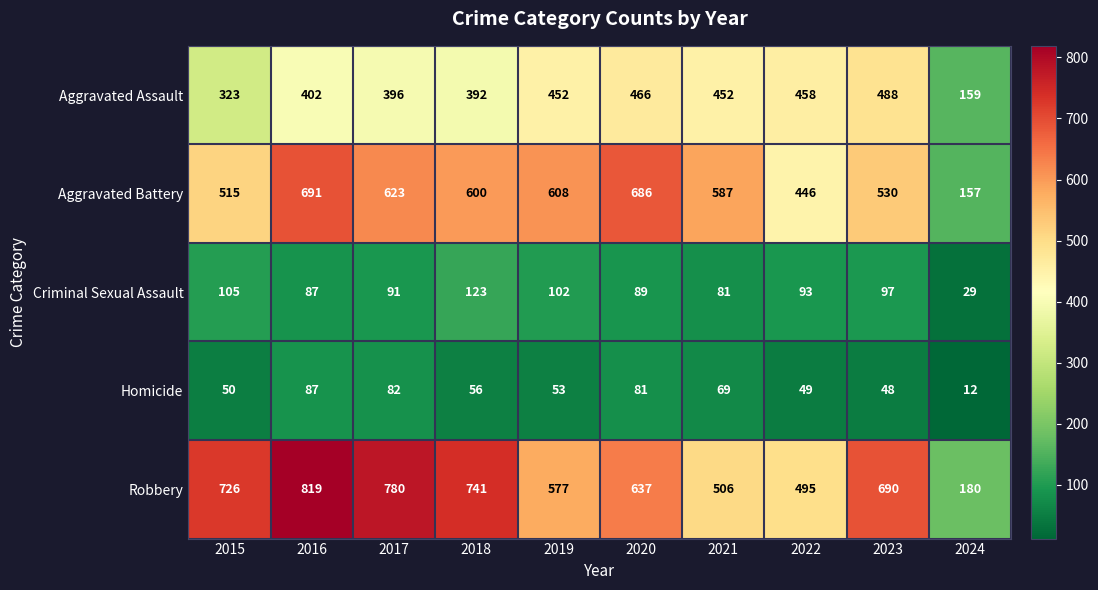

What is the spread (max minus min) of values at 2020?

605